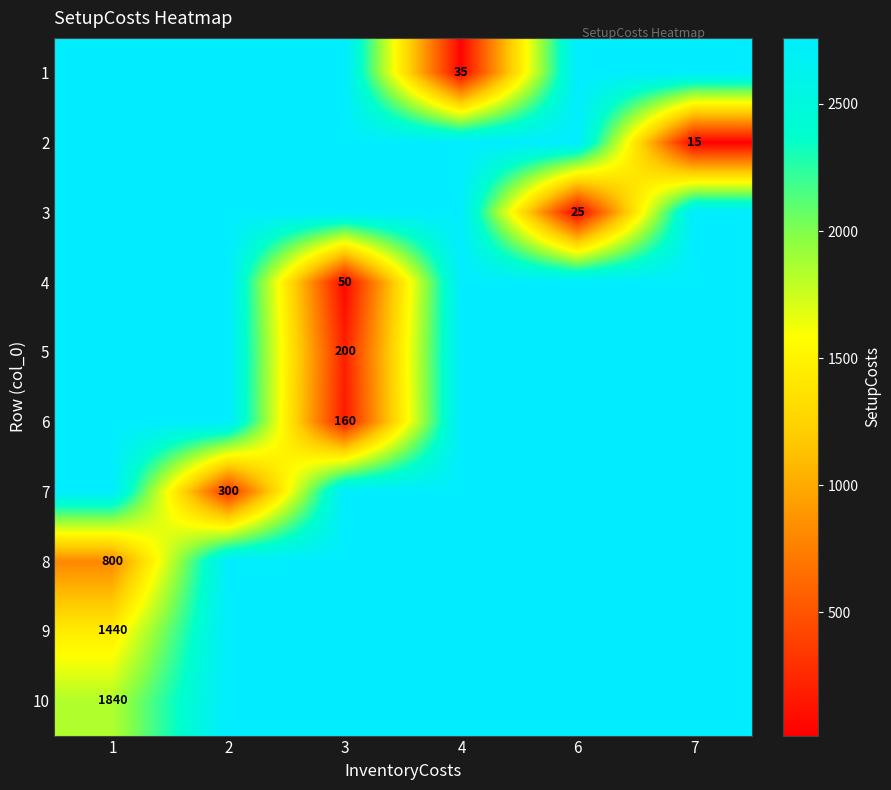

What is the sum of all 6 values?

13960